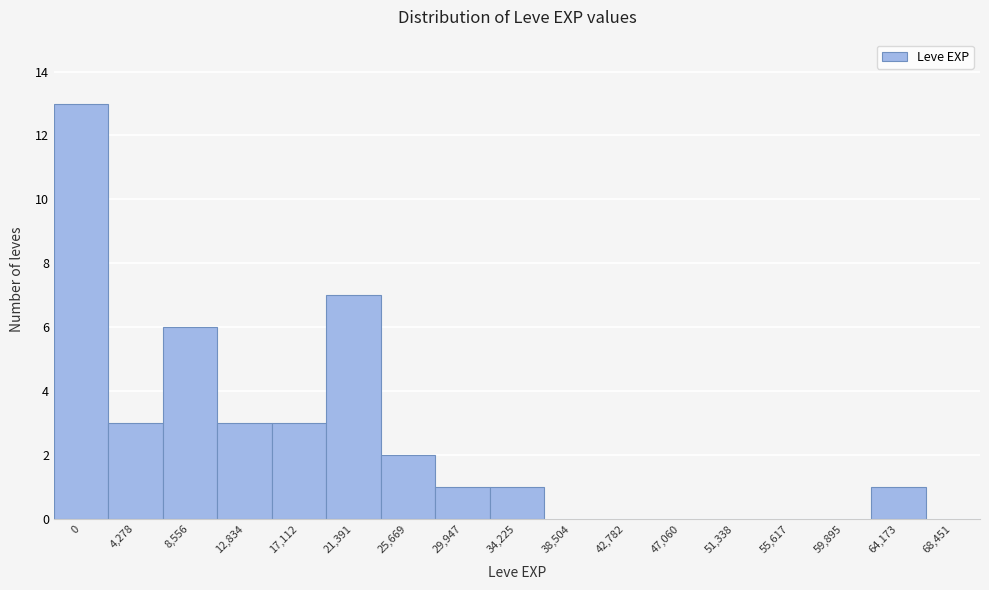

Reading left to right, list all the values displayed in this chart.

0=13	4,278=3	8,556=6	12,834=3	17,112=3	21,391=7	25,669=2	29,947=1	34,225=1	38,504=0	42,782=0	47,060=0	51,338=0	55,617=0	59,895=0	64,173=1	68,451=0